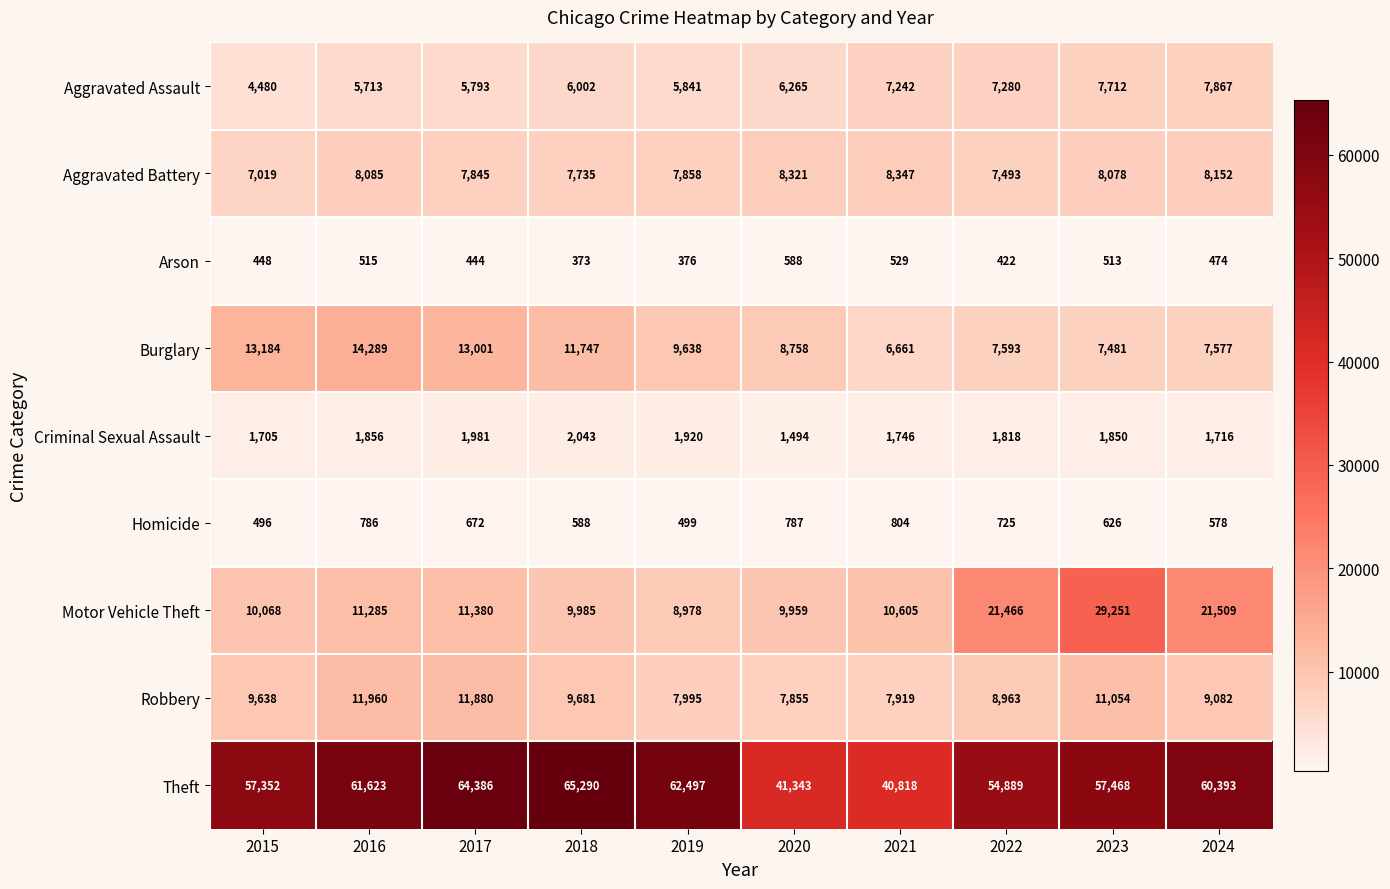

Is it true that Robbery equals 3839 at 2019?

False